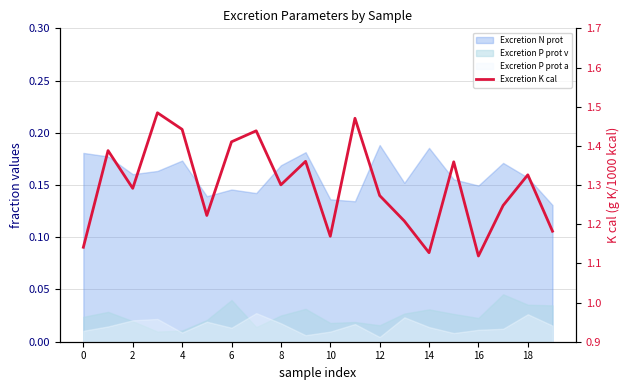

Where is the data nearest to the value 1?

16